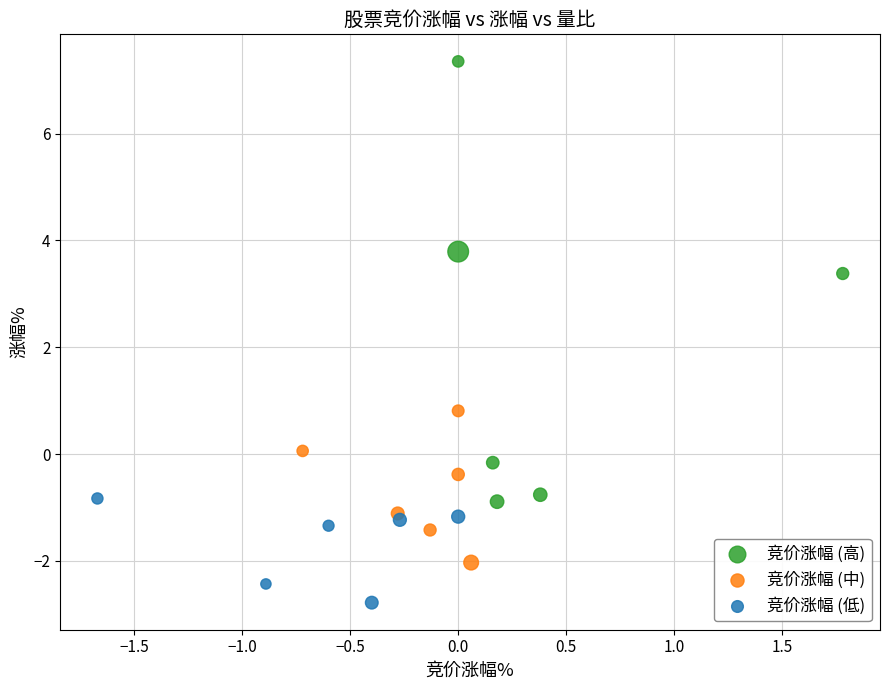

Which series reaches the maximum Y coordinate?

竞价涨幅 (高)